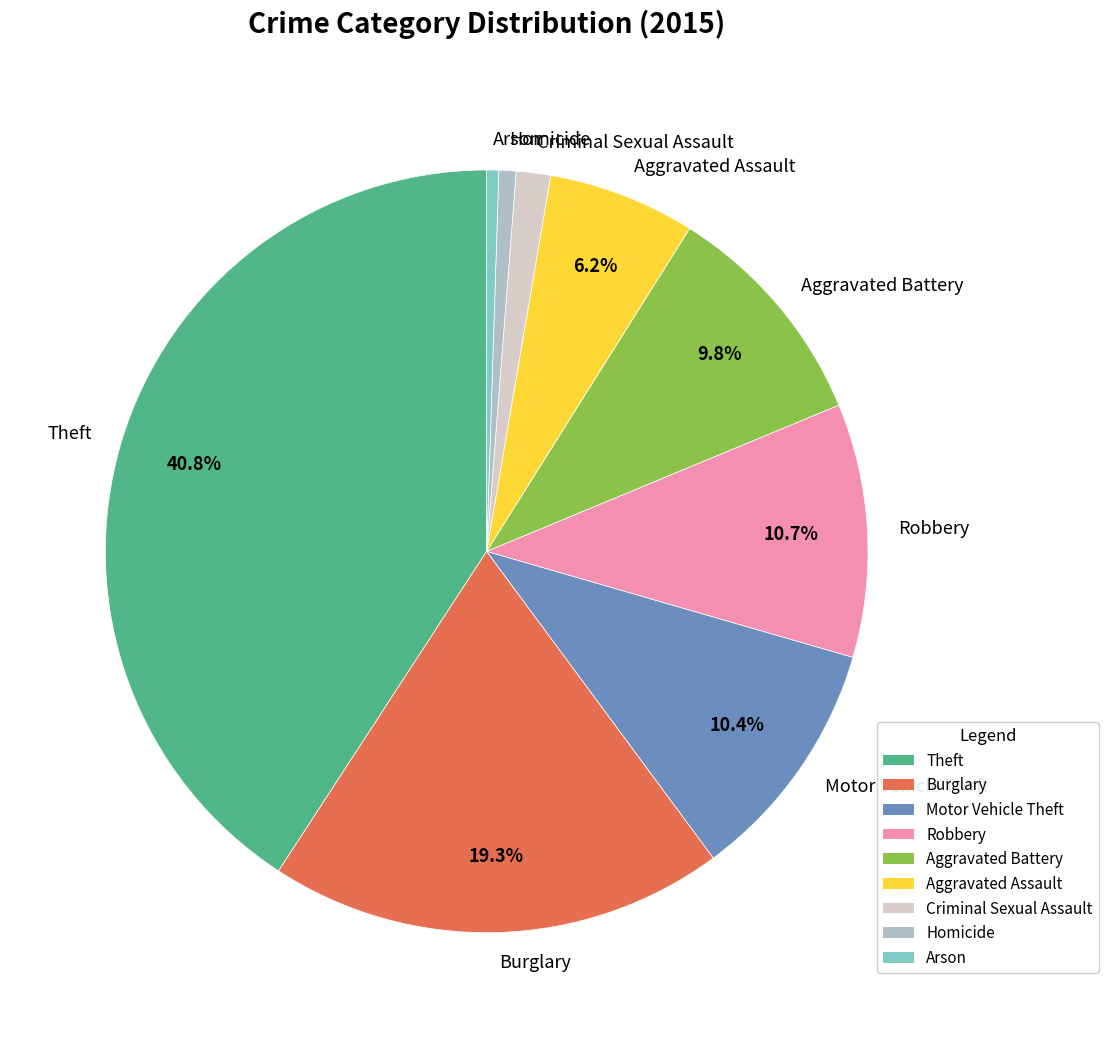

To the nearest percent, what is the combined percentage of Homicide and Theft?

42%